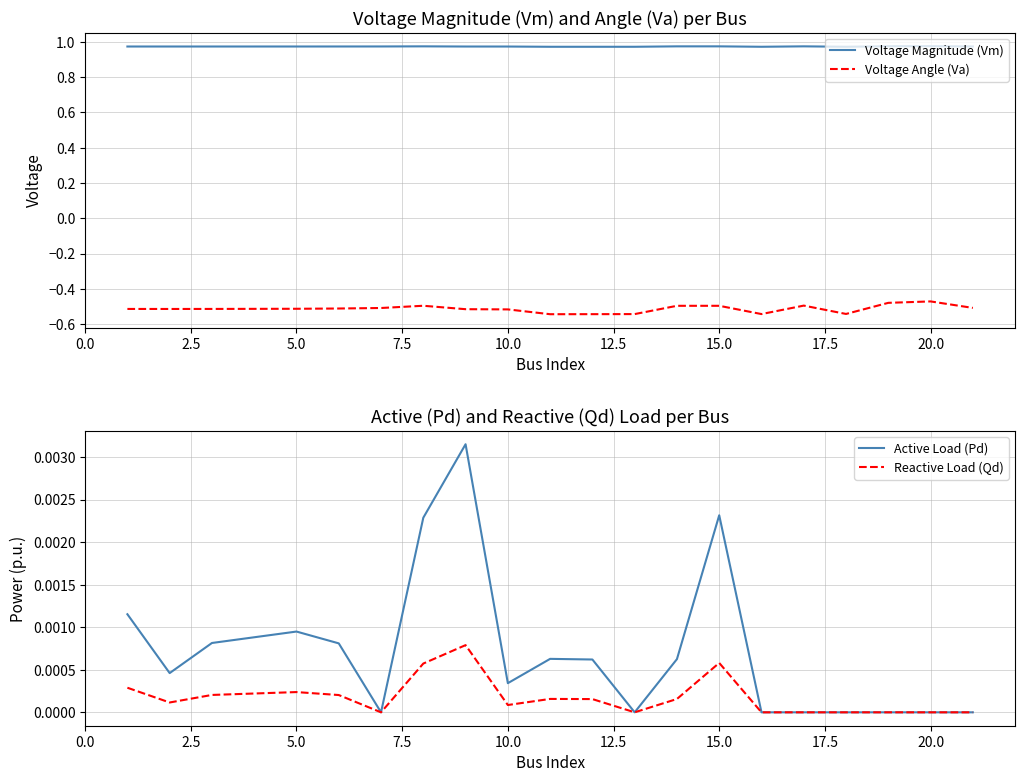

How many interior local valleys does the Voltage Angle (Va) series have?

4